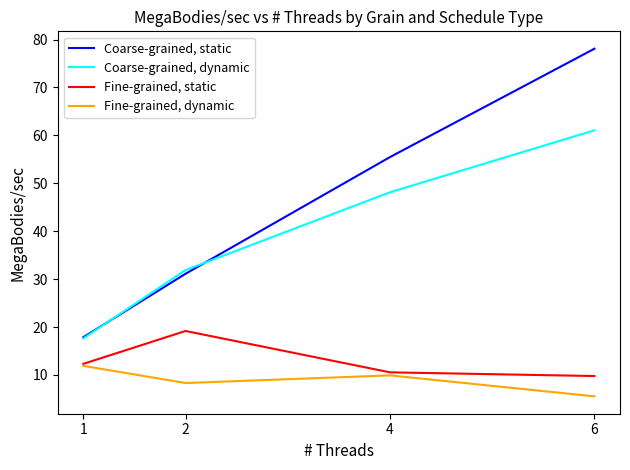

How many lines are shown in the chart?

4